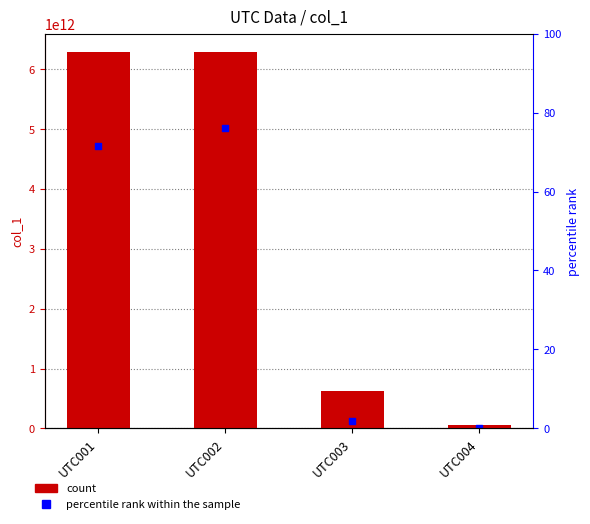

What is the ratio of the value at UTC001 to the value at UTC004?

100.0